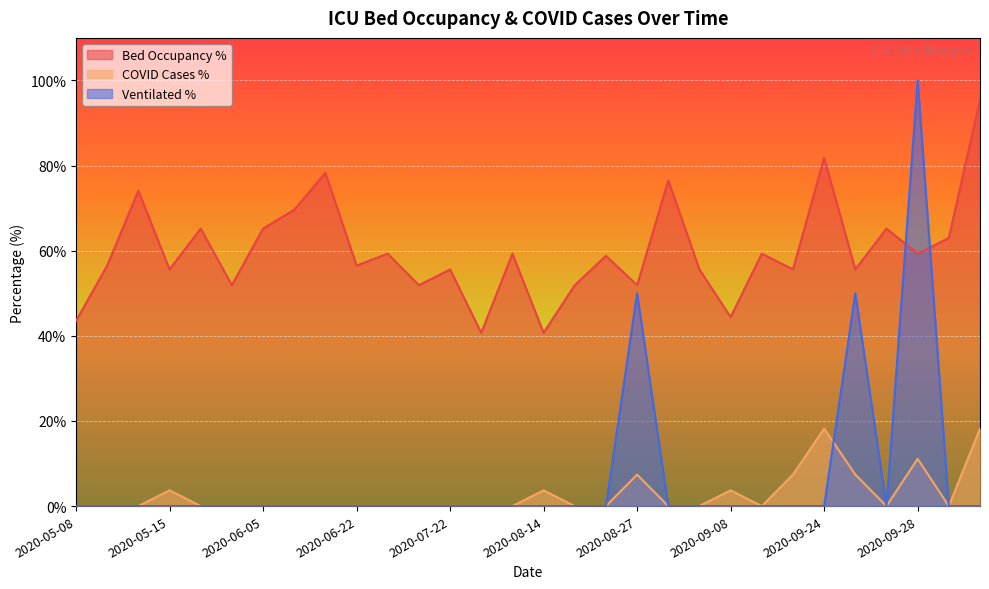

How many interior local valleys does the faelle_covid_aktuell_proz series have?

3